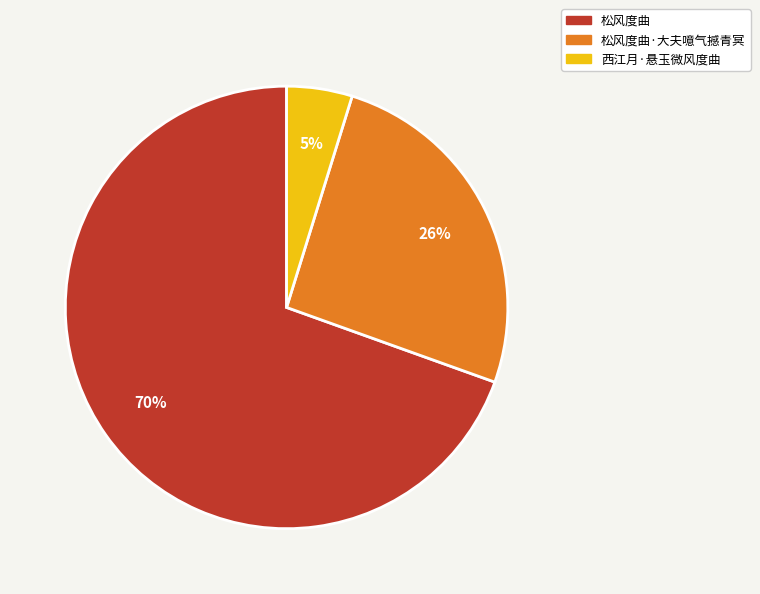

To the nearest percent, what is the average slice percentage?

33%